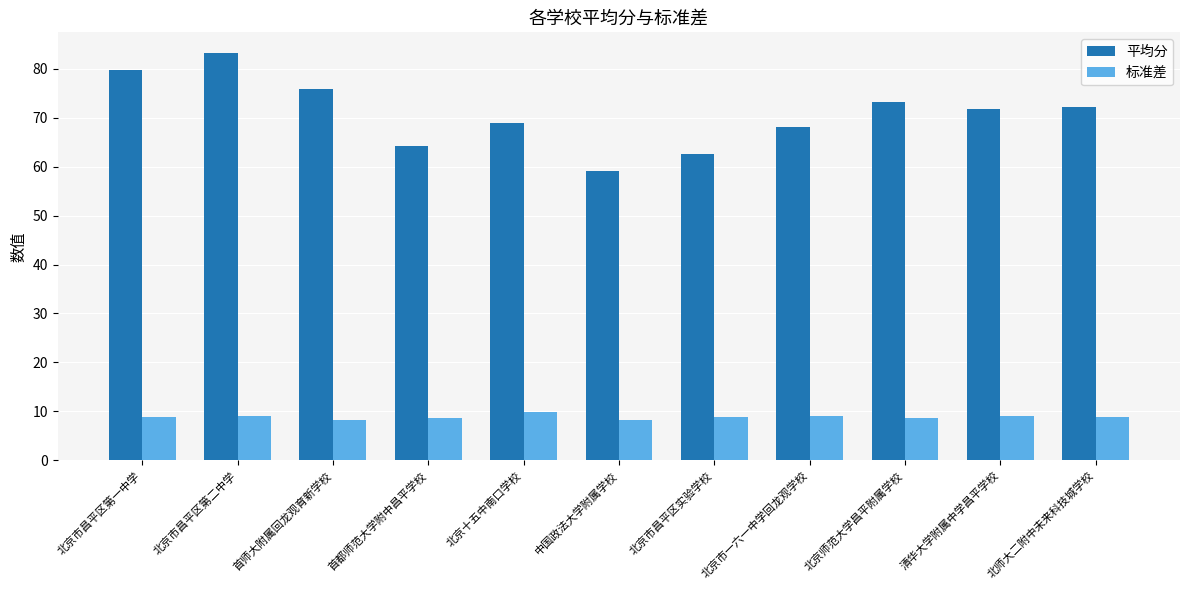

How many data points in 平均分 are above 71?

6